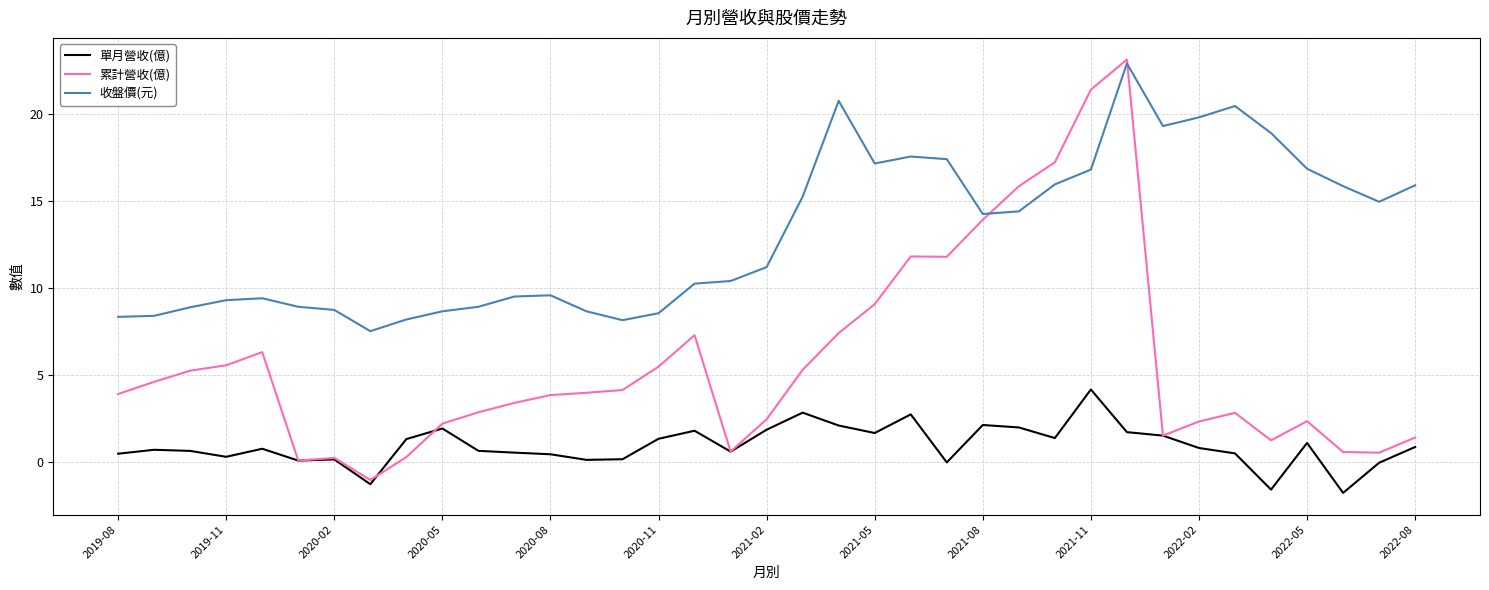

Which series has the widest spread of values?

累計營收(億)